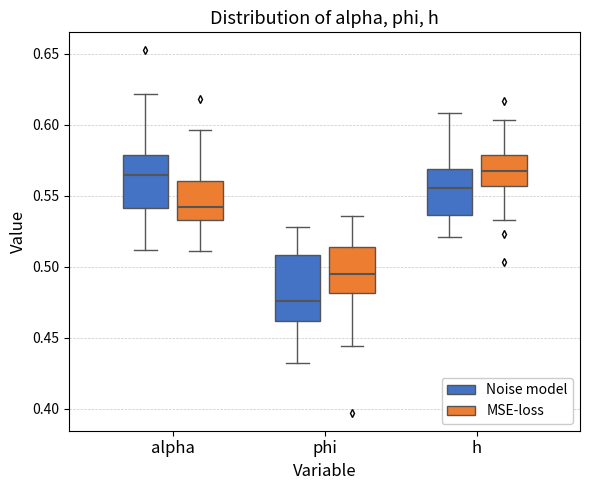

Which box has the lowest median line?

phi (Noise model)